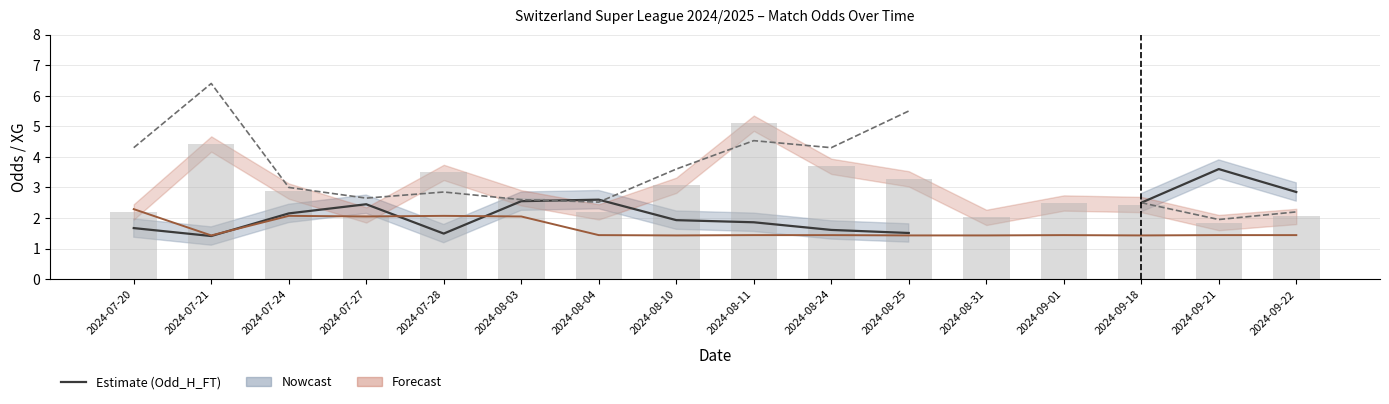

Rank the series by their maximum value, from highest to lowest.

Odd_A_FT, Odd_Corners_A (bars), Odd_H_FT, XG_Total_Pre